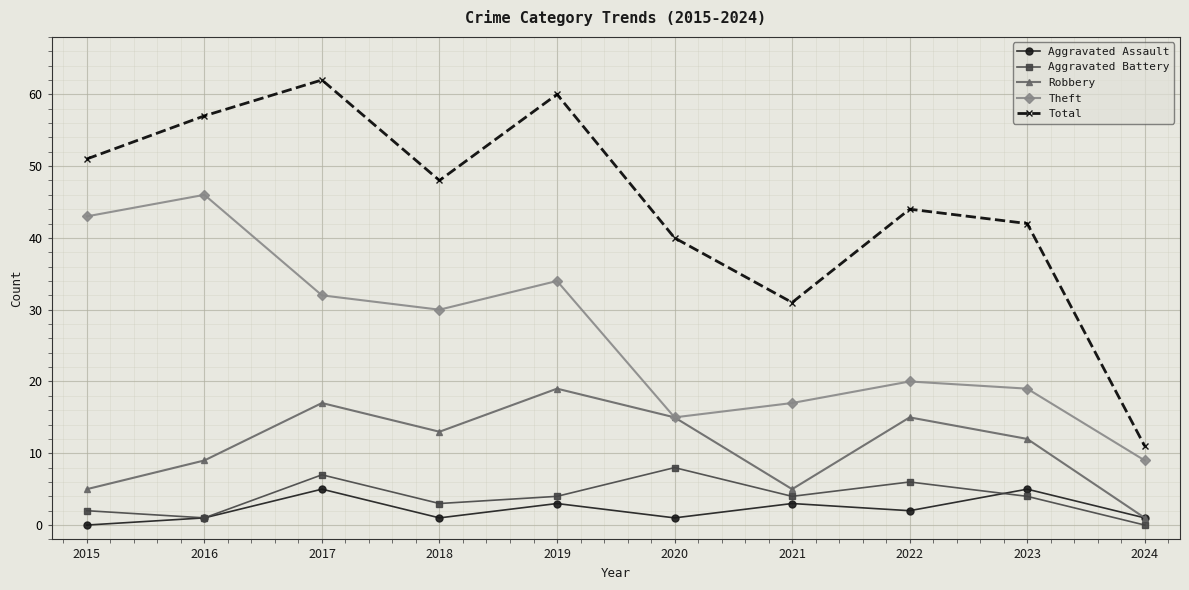

True or false: Aggravated Battery and Robbery cross at least once.

False